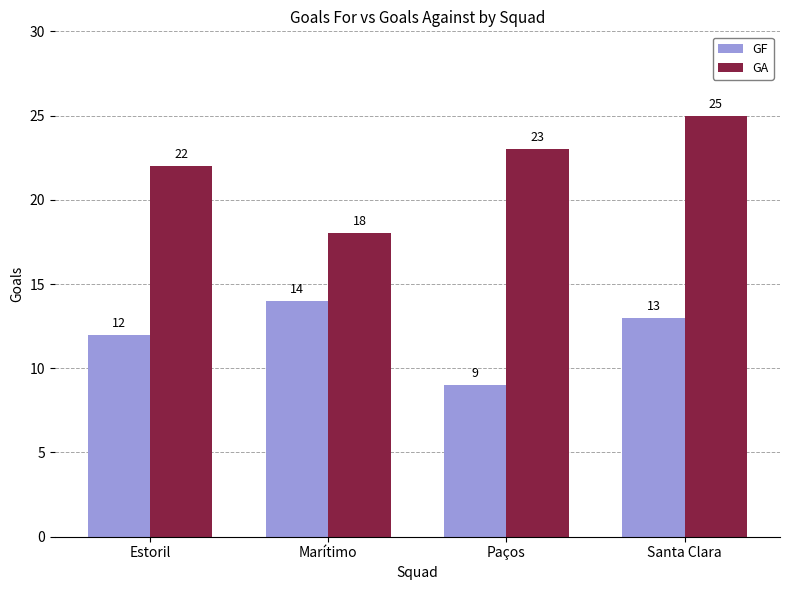

Between Estoril and Santa Clara, which series saw the biggest shift?

GA